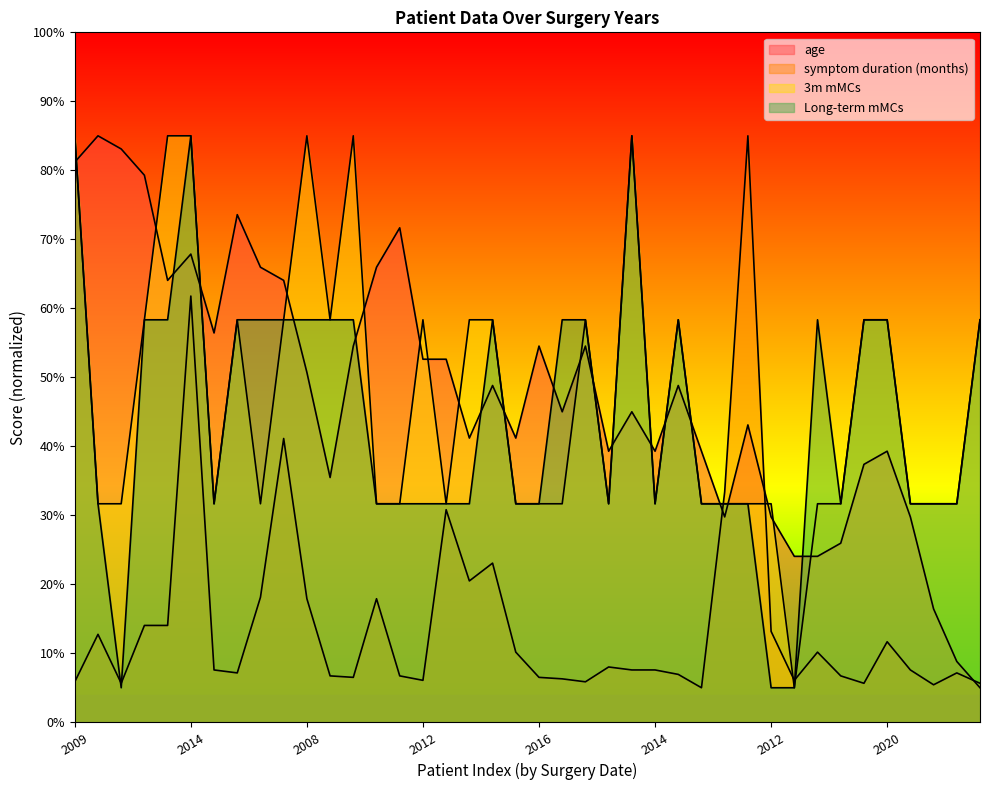

How many interior local peaks does the age series have?

11